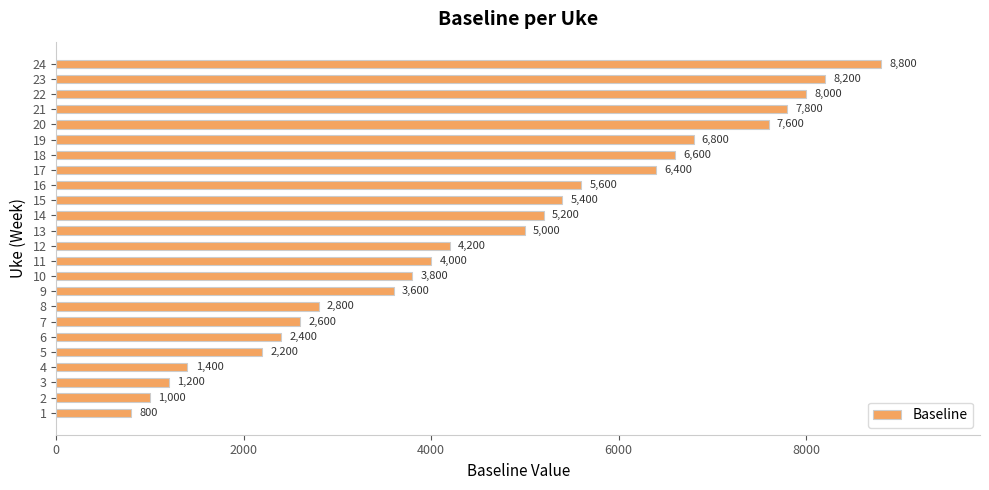

What is the change in value from 3 to 24?

+7600